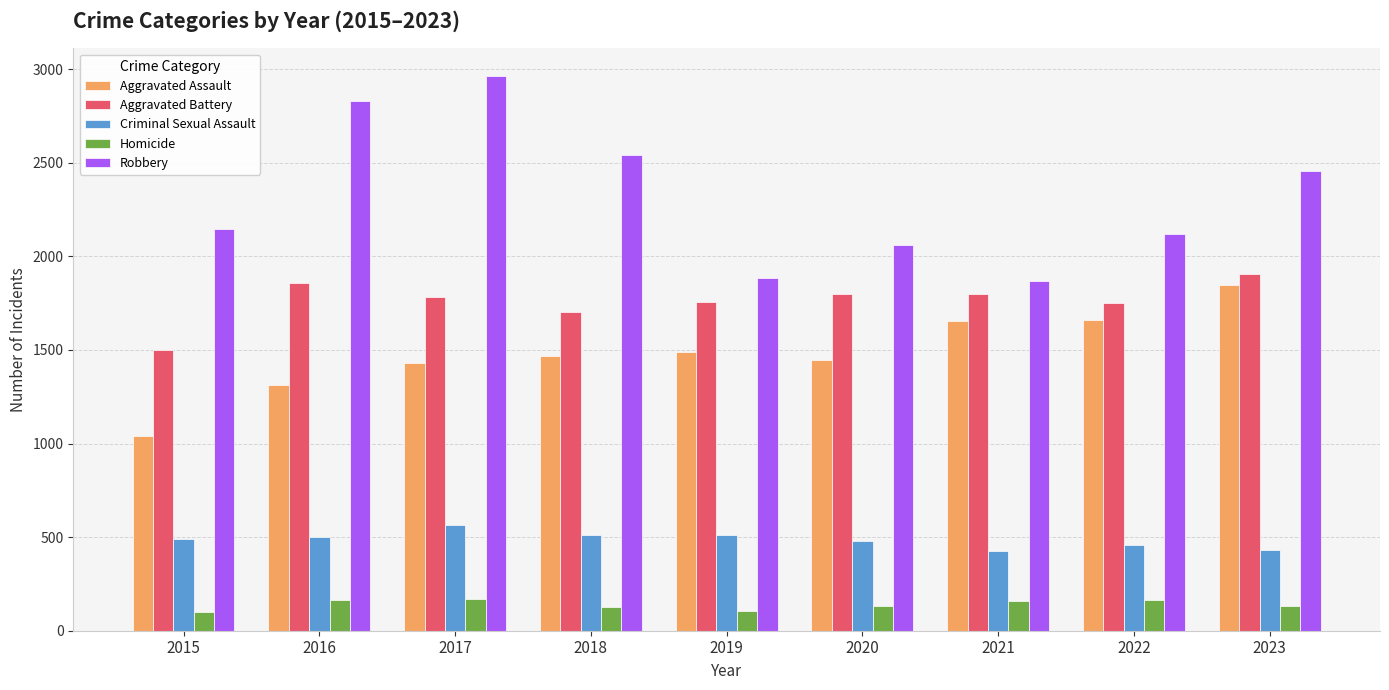

At which label does Aggravated Battery reach its minimum?

2015